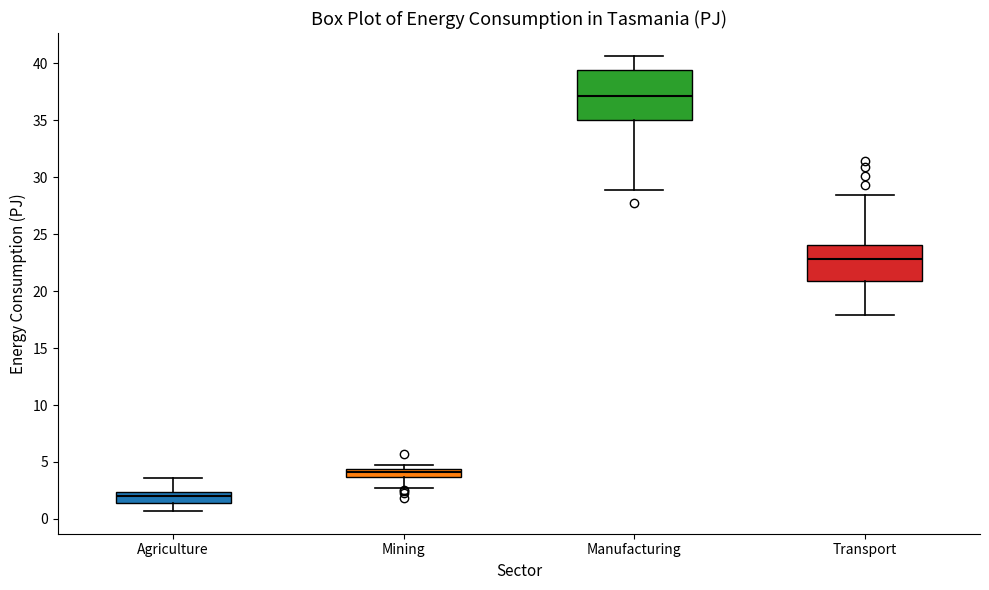

Which box has the lowest median line?

Agriculture